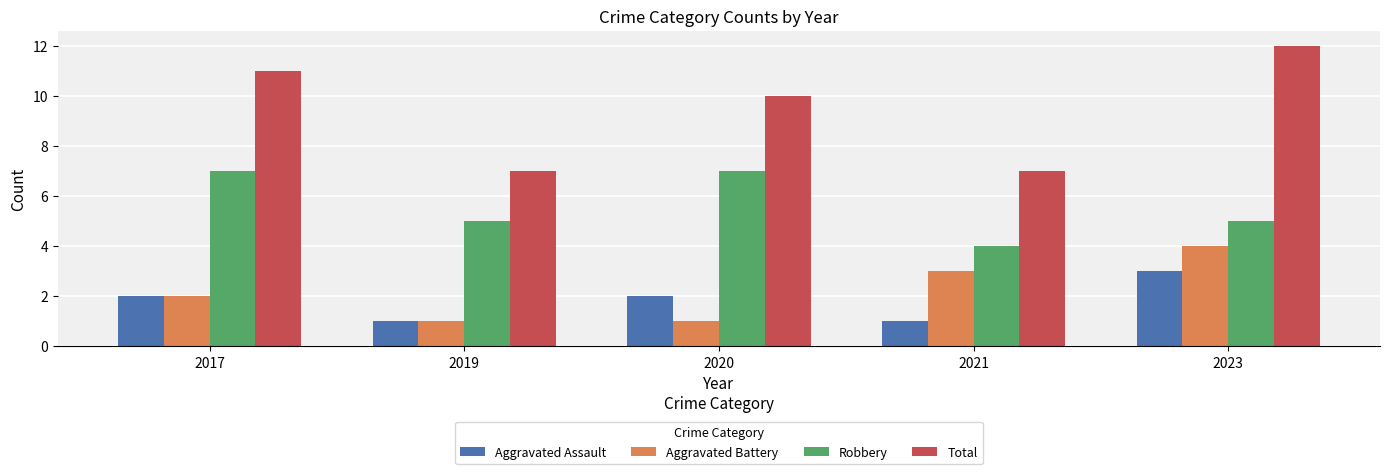

What is the sum of all Robbery values?

28